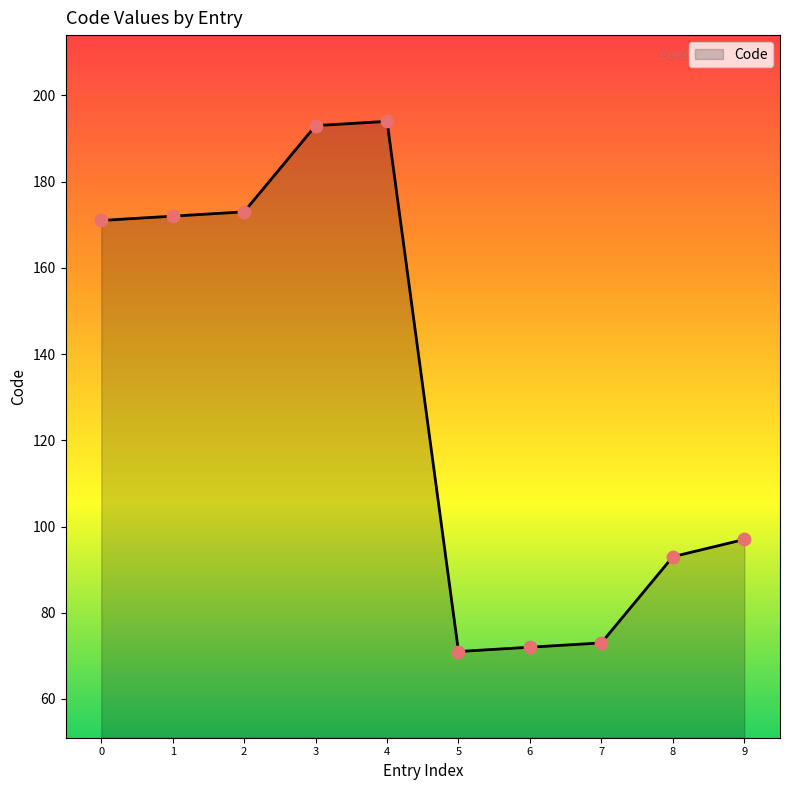

What is the ratio of the value at 3 to the value at 4?

1.0